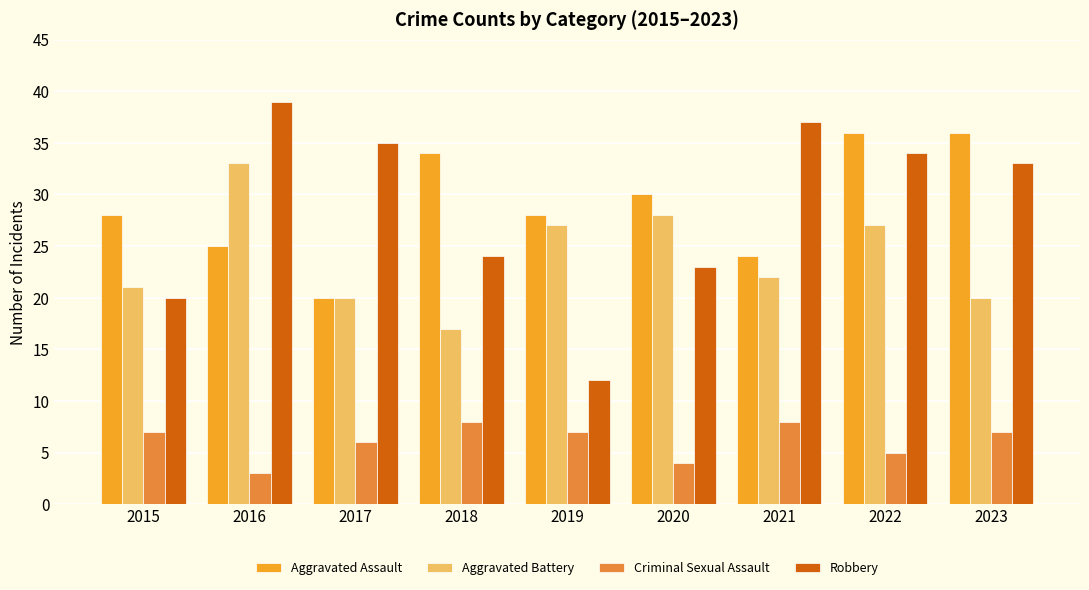

What is the sum of all Aggravated Assault values?

261